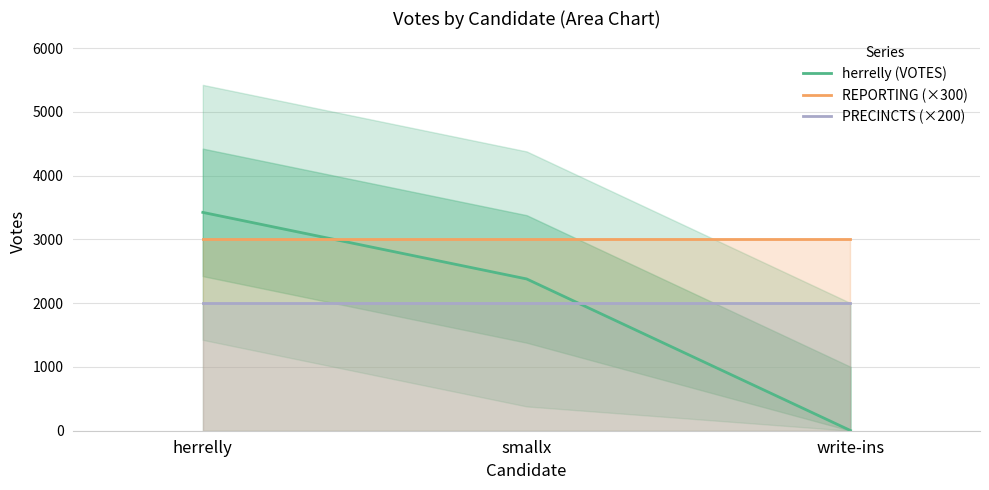

Reading left to right, list all the values displayed in this chart.

herrelly (VOTES): herrelly=3425	smallx=2381	write-ins=3
REPORTING (×300): herrelly=3000	smallx=3000	write-ins=3000
PRECINCTS (×200): herrelly=2000	smallx=2000	write-ins=2000